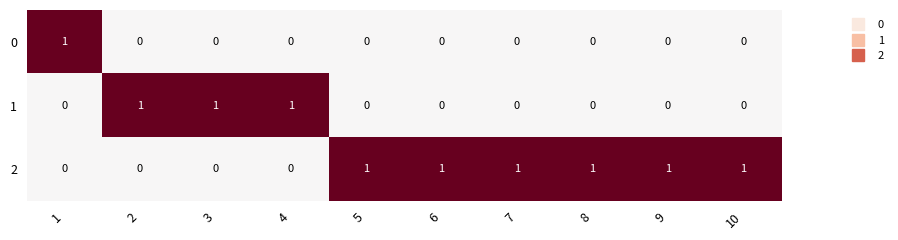

What is the total value across all series at 5?

1